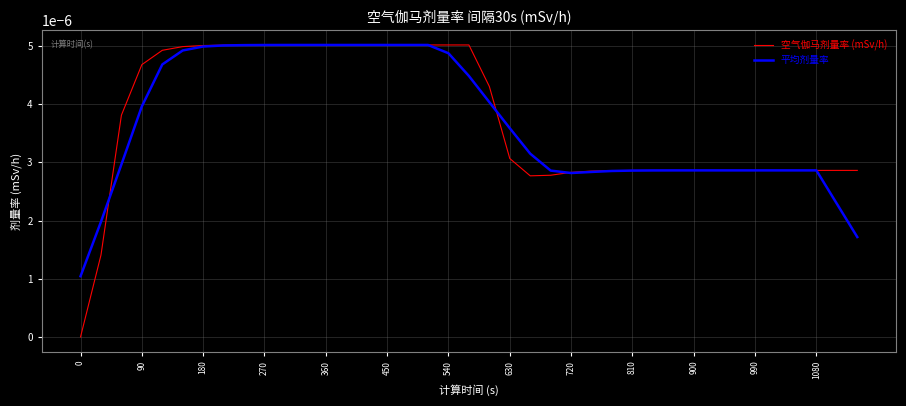

Which series has the widest spread of values?

空气伽马剂量率 (mSv/h)